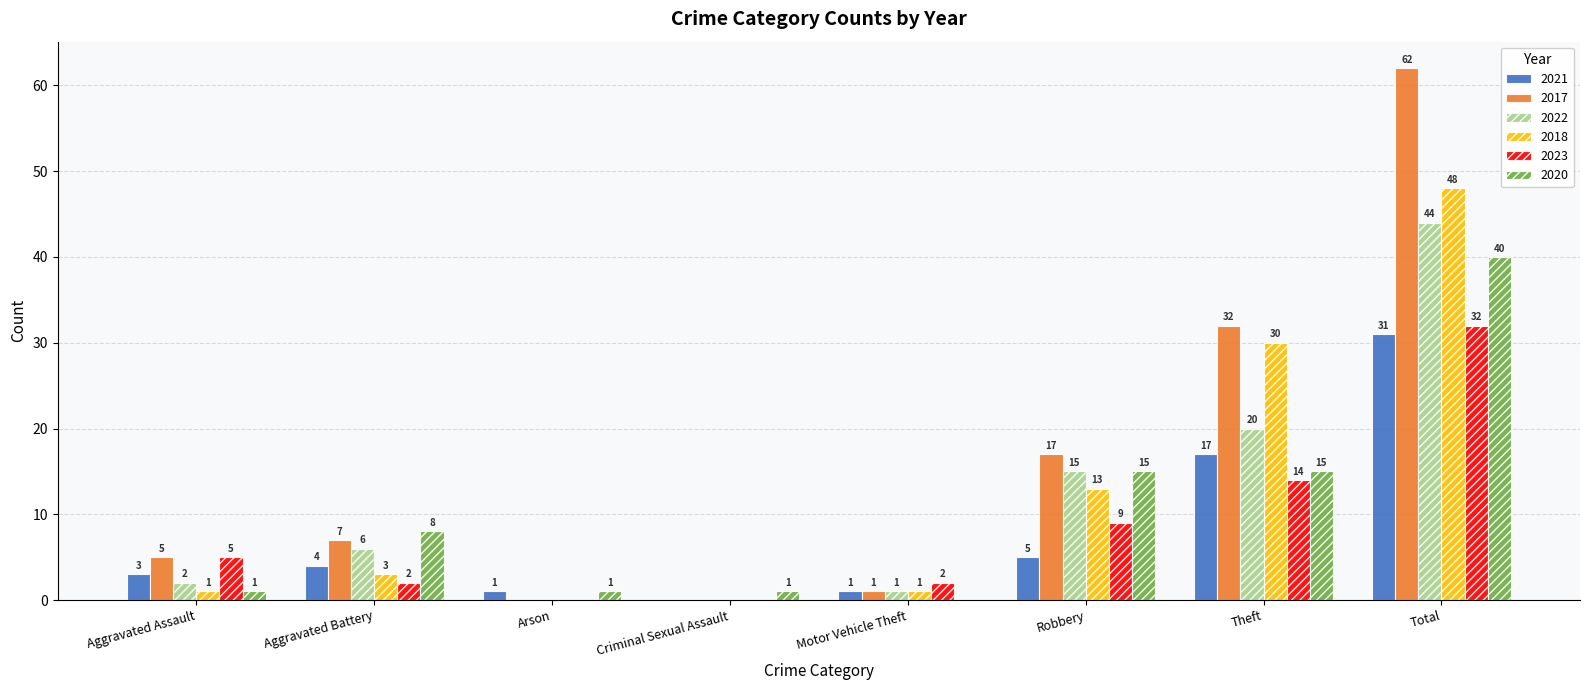

Does the chart contain stacked bars?

No